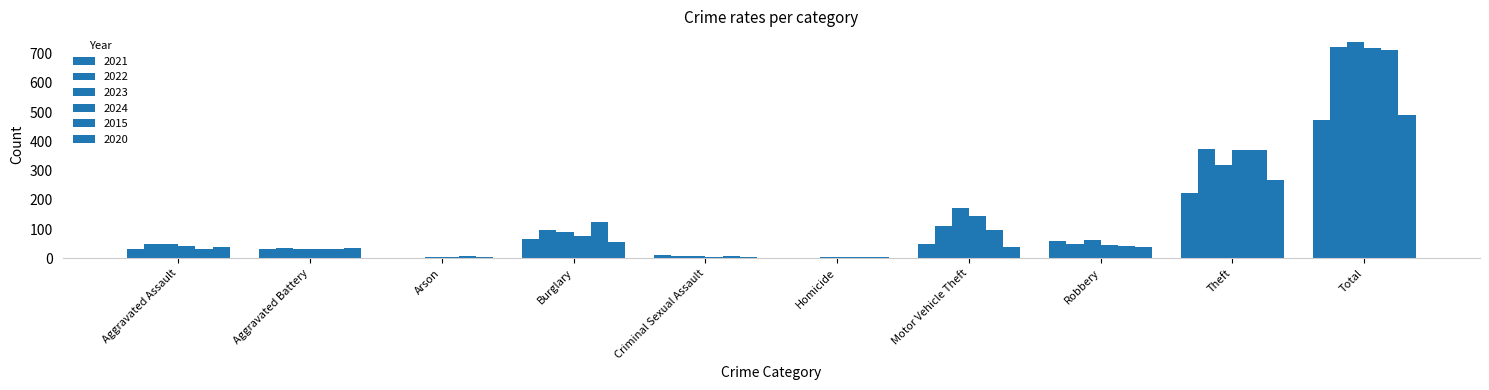

Which has a higher value, Aggravated Battery or Arson?

Aggravated Battery